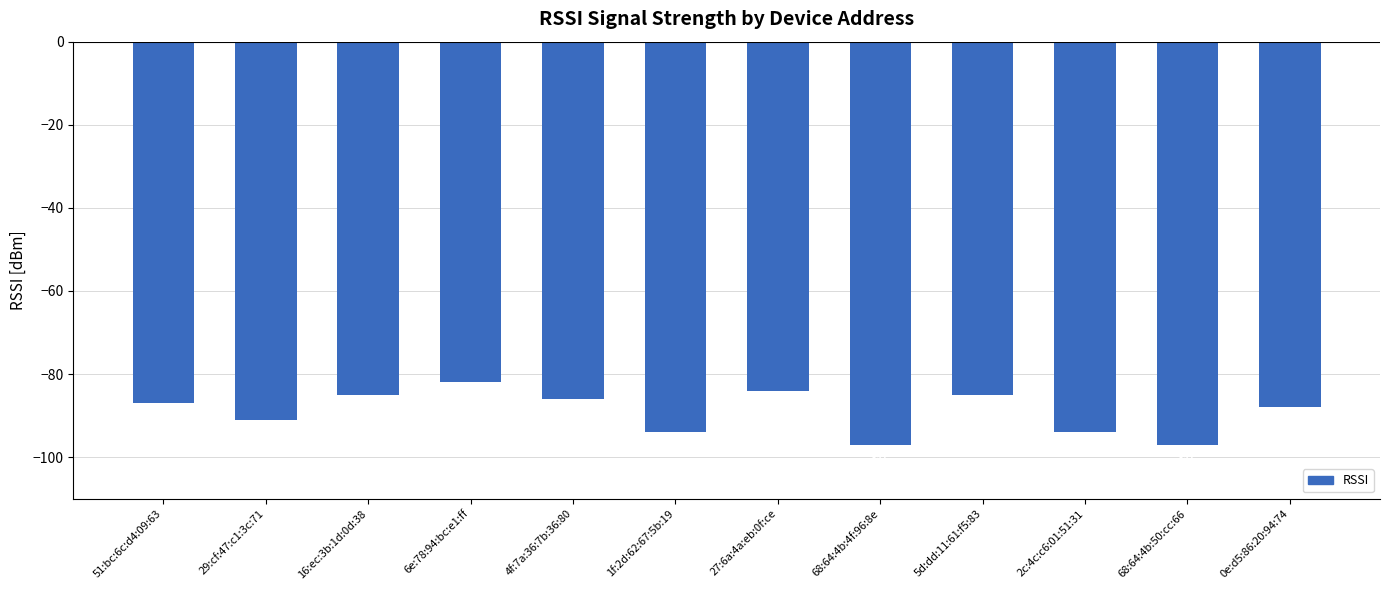

How many bars are there in total?

12